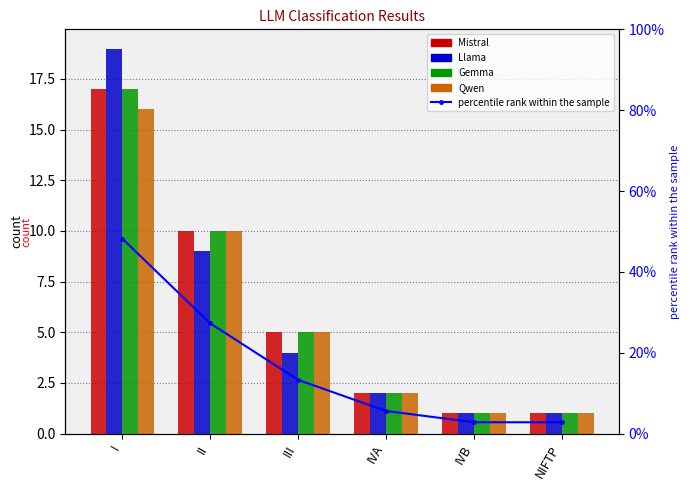

What is the value of the Gemma bar at the 4th from the left?

2.0